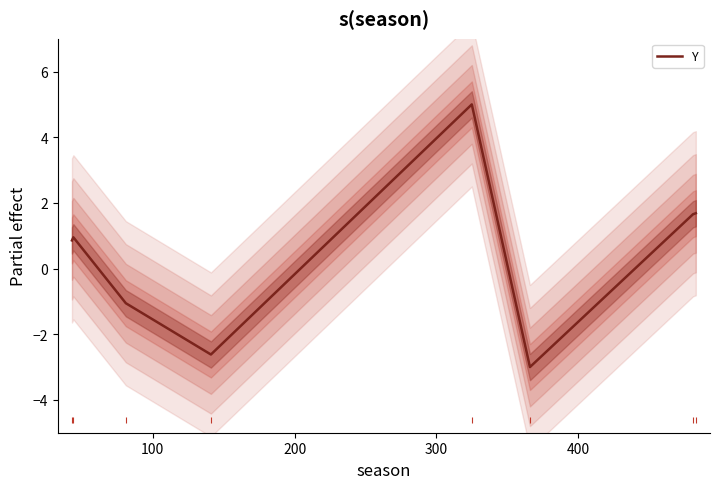

How many lines are shown in the chart?

1